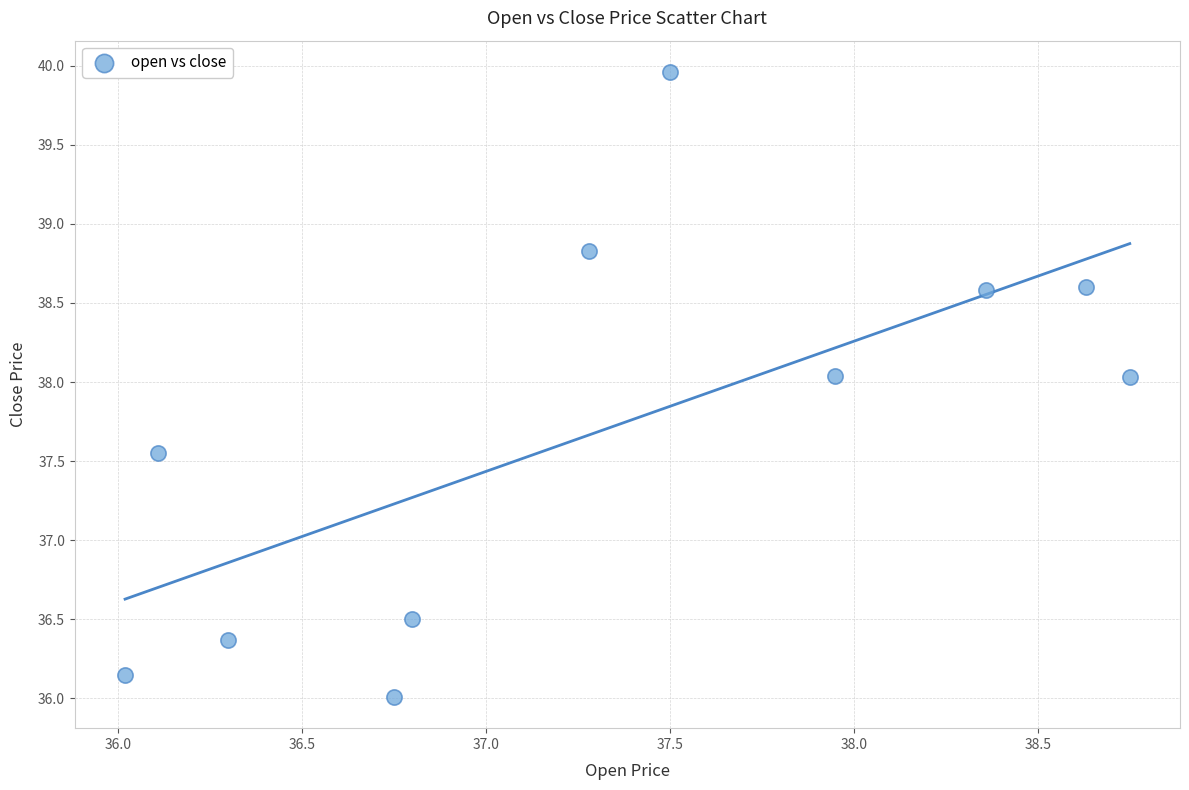

What Y value in the scatter plot is closest to 37?

36.5